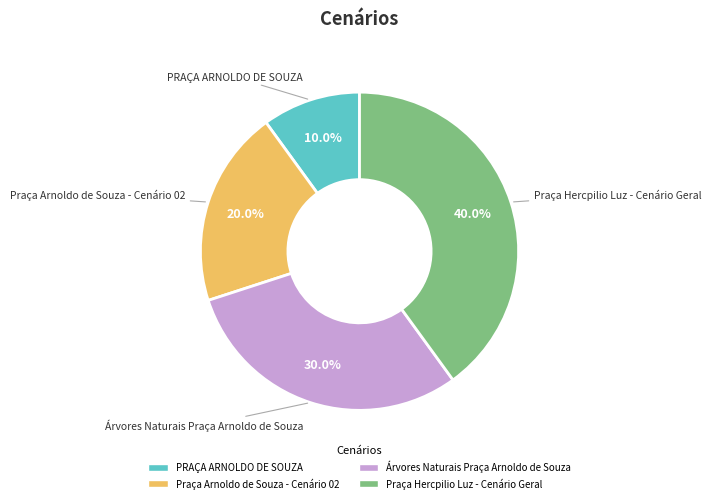

Does any single category account for the majority?

No